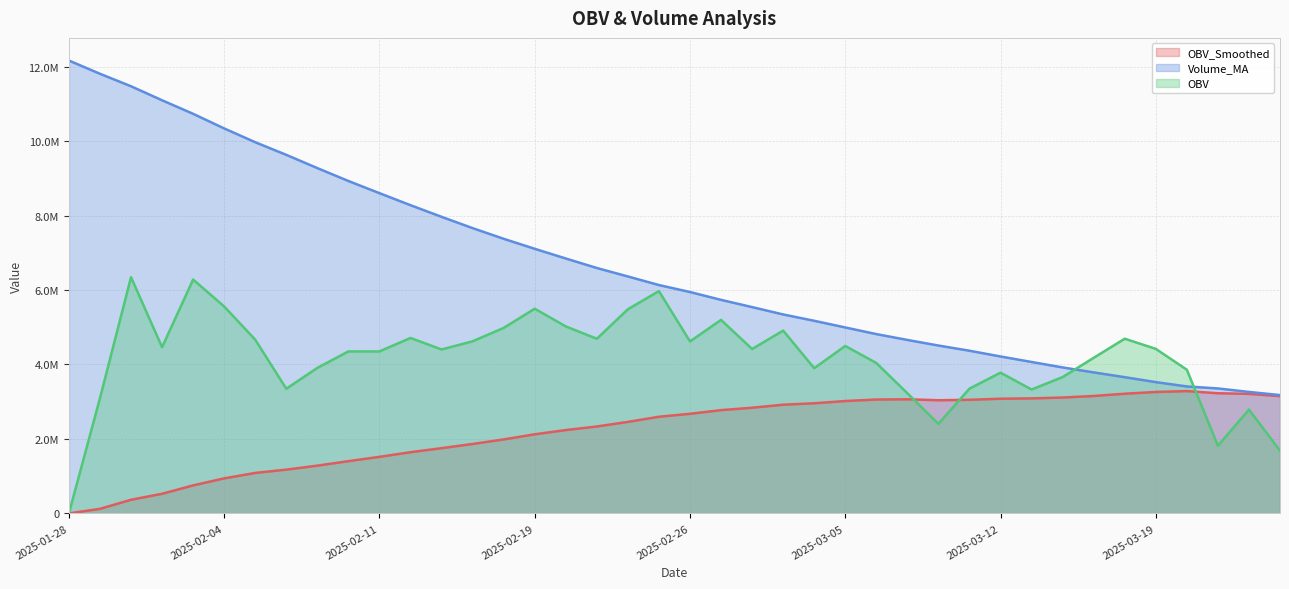

What is the greatest value displayed?

12165197.0